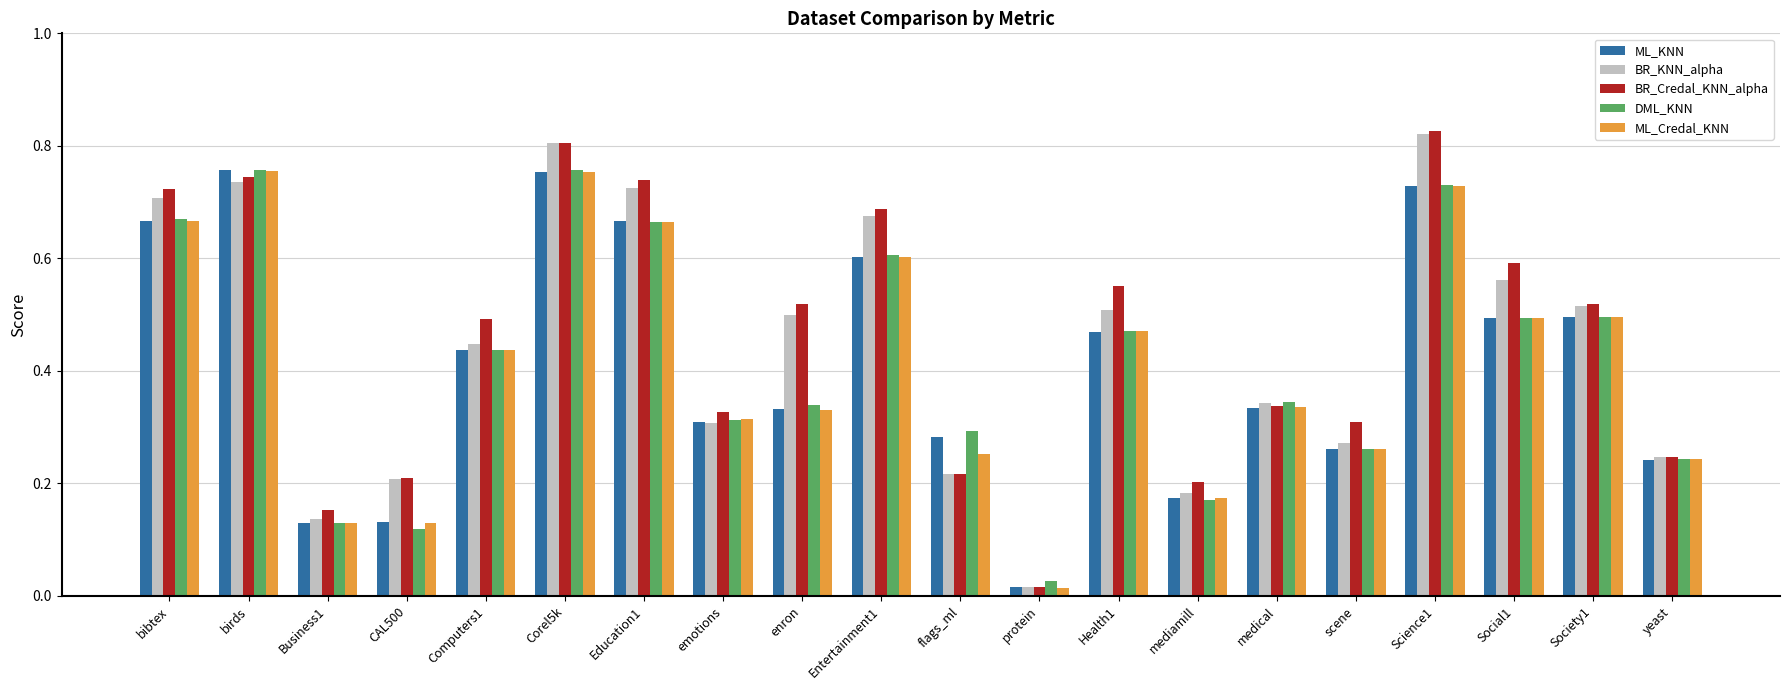

The value of BR_KNN_alpha at flags_ml is 0.2. True or false?

True